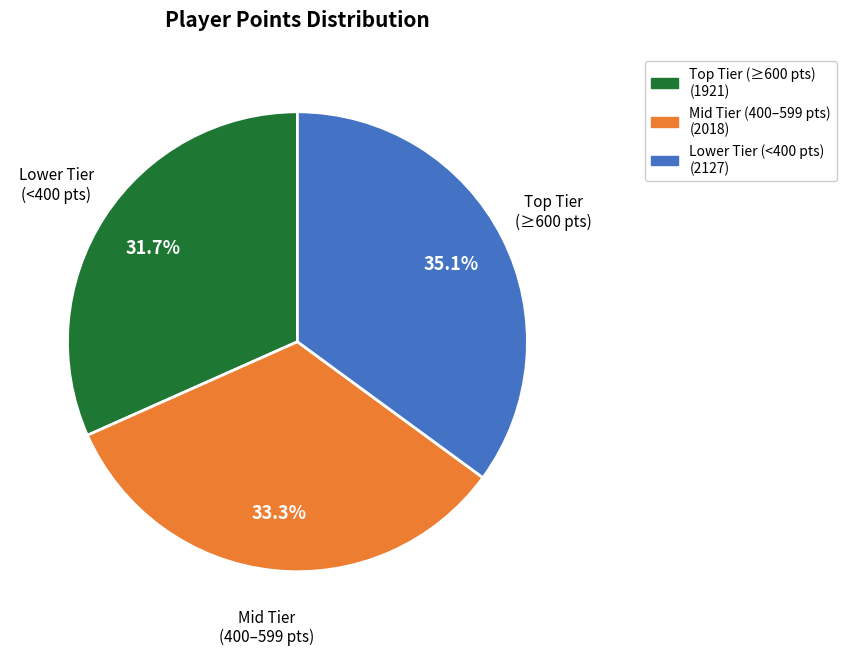

Combined, what portion of the pie is Mid Tier (400–599 pts) (2018) and Lower Tier (<400 pts) (2127)?

68.3%